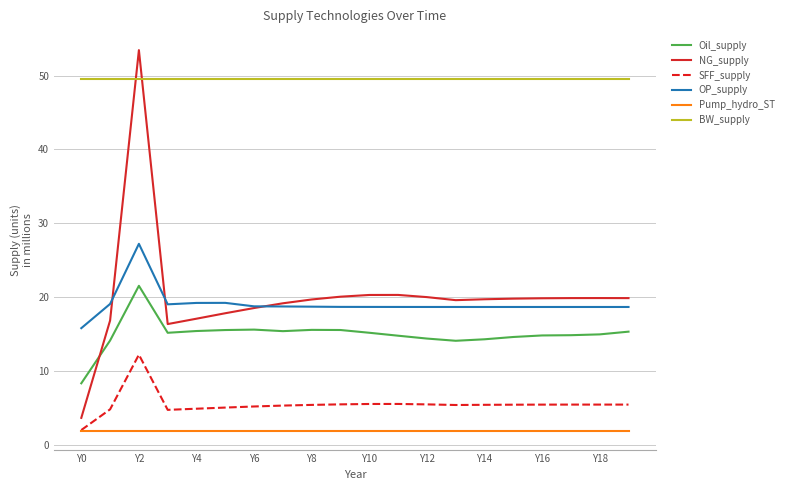

What is the maximum value for Pump_hydro_ST?

2.0